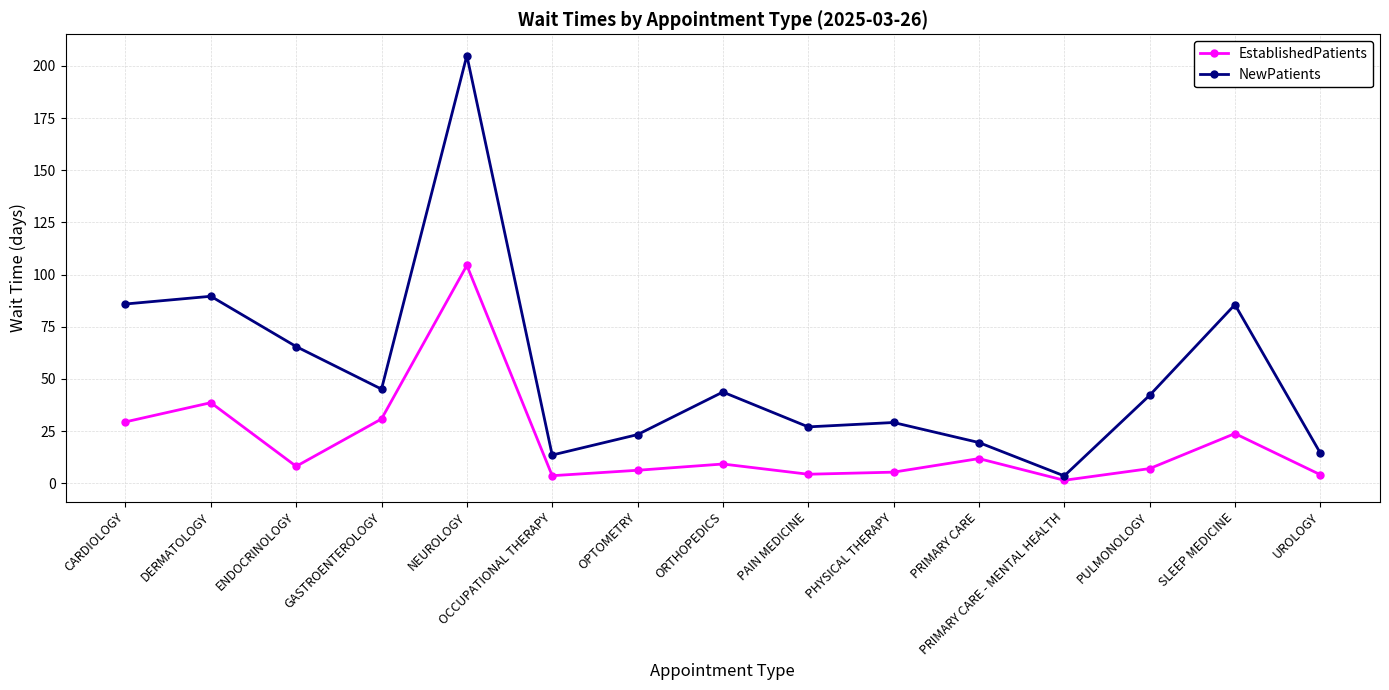

How many interior local peaks does the EstablishedPatients series have?

5